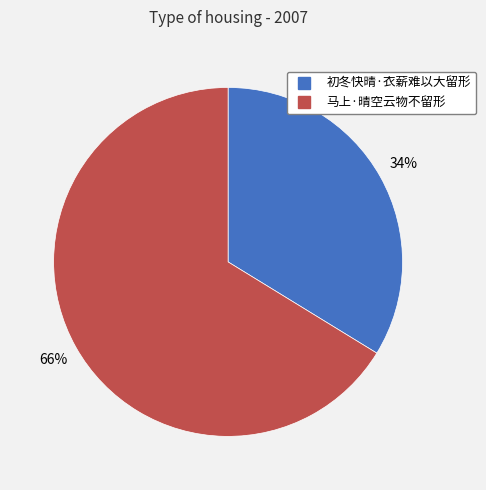

Which has a higher value, 初冬快晴·衣薪难以大留形 or 马上·晴空云物不留形?

马上·晴空云物不留形